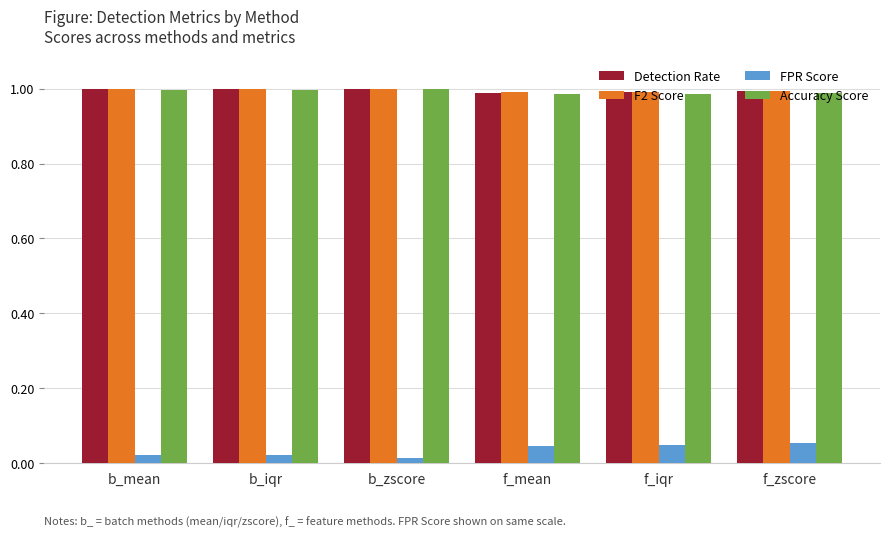

The F2 Score series shows 1.8 at f_mean. True or false?

False